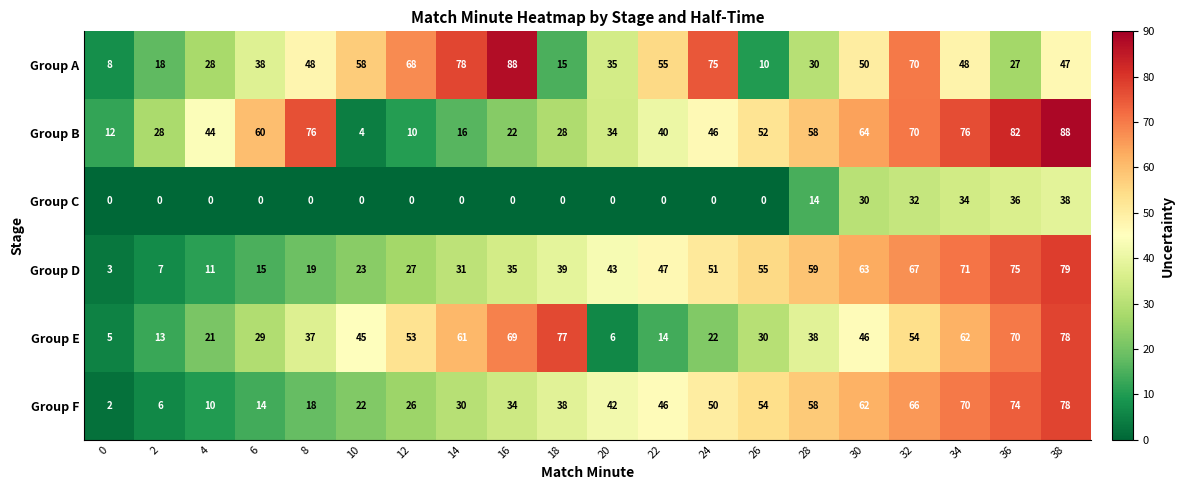

Which series changed the most between 34 and 38?

Group E